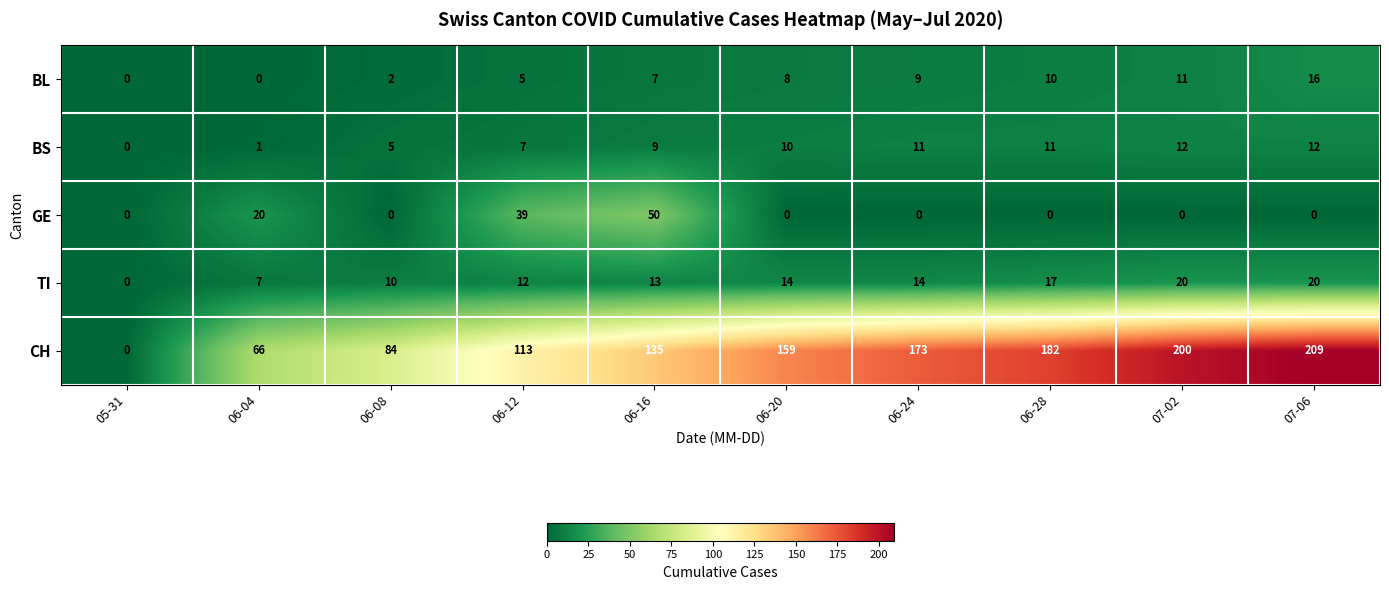

At which category is the sum across all series the highest?

07-06